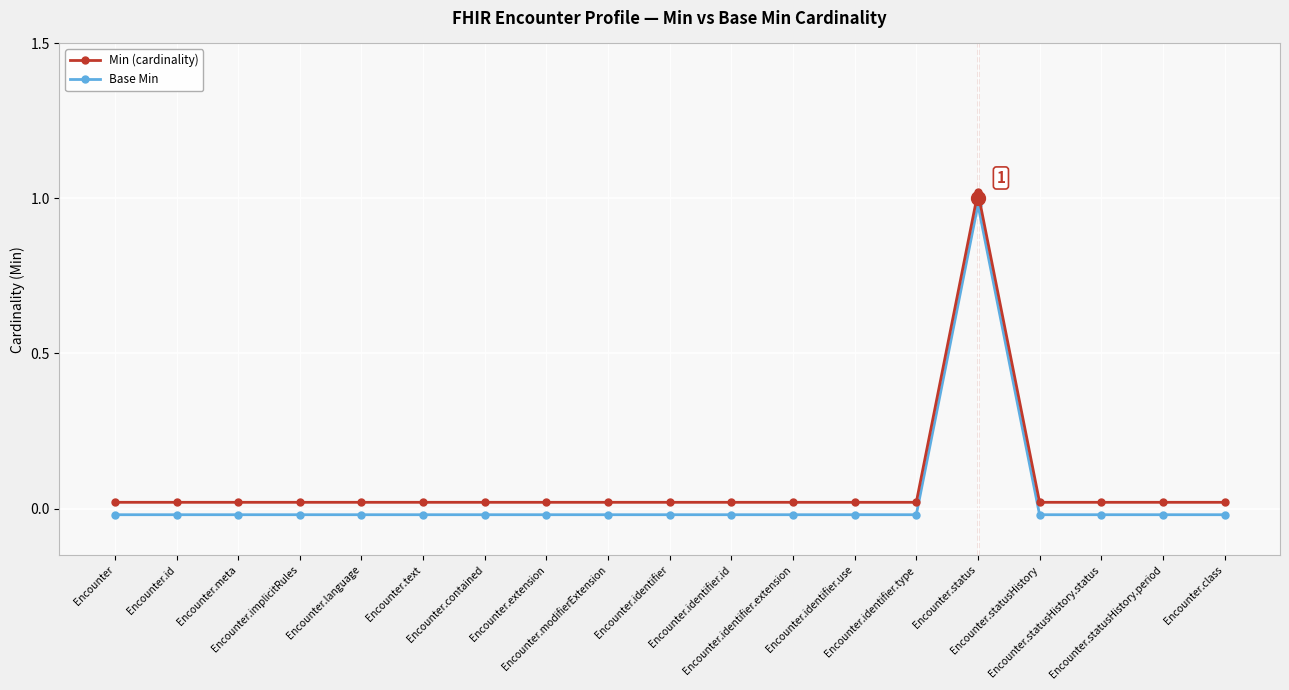

Which series has the widest spread of values?

Min (cardinality)